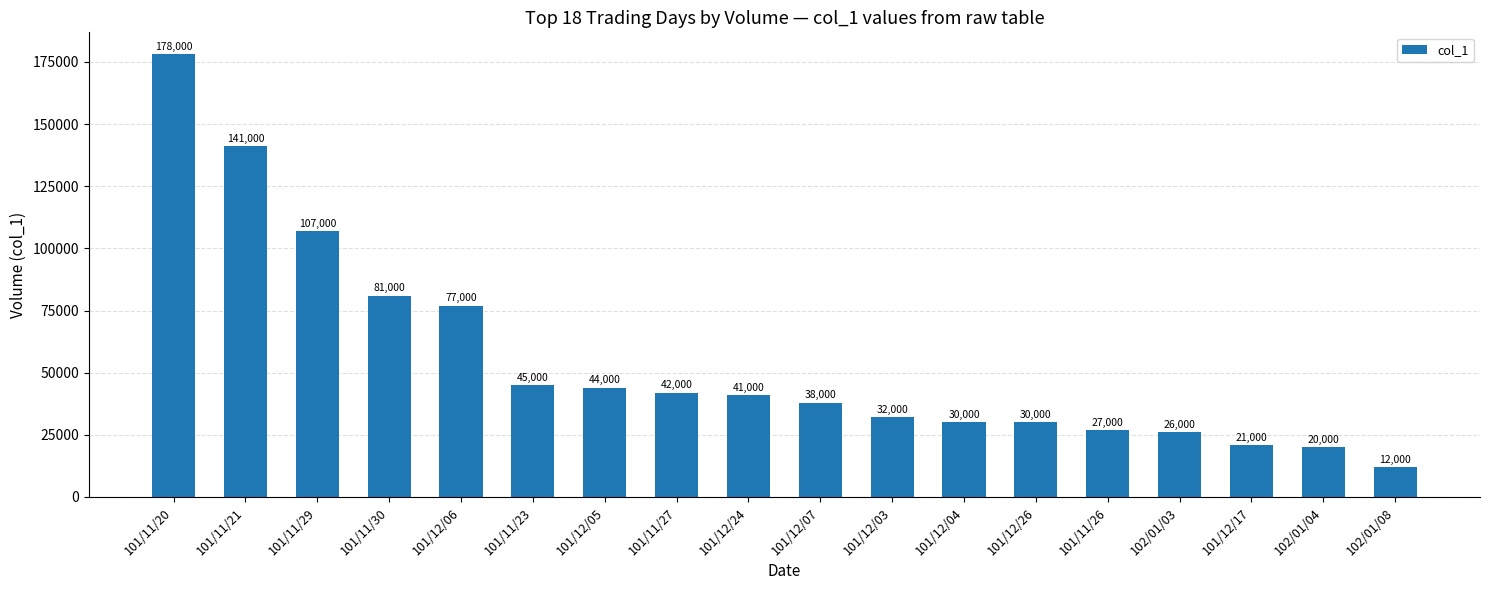

Reading left to right, list all the values displayed in this chart.

101/11/20=178000	101/11/21=141000	101/11/29=107000	101/11/30=81000	101/12/06=77000	101/11/23=45000	101/12/05=44000	101/11/27=42000	101/12/24=41000	101/12/07=38000	101/12/03=32000	101/12/04=30000	101/12/26=30000	101/11/26=27000	102/01/03=26000	101/12/17=21000	102/01/04=20000	102/01/08=12000